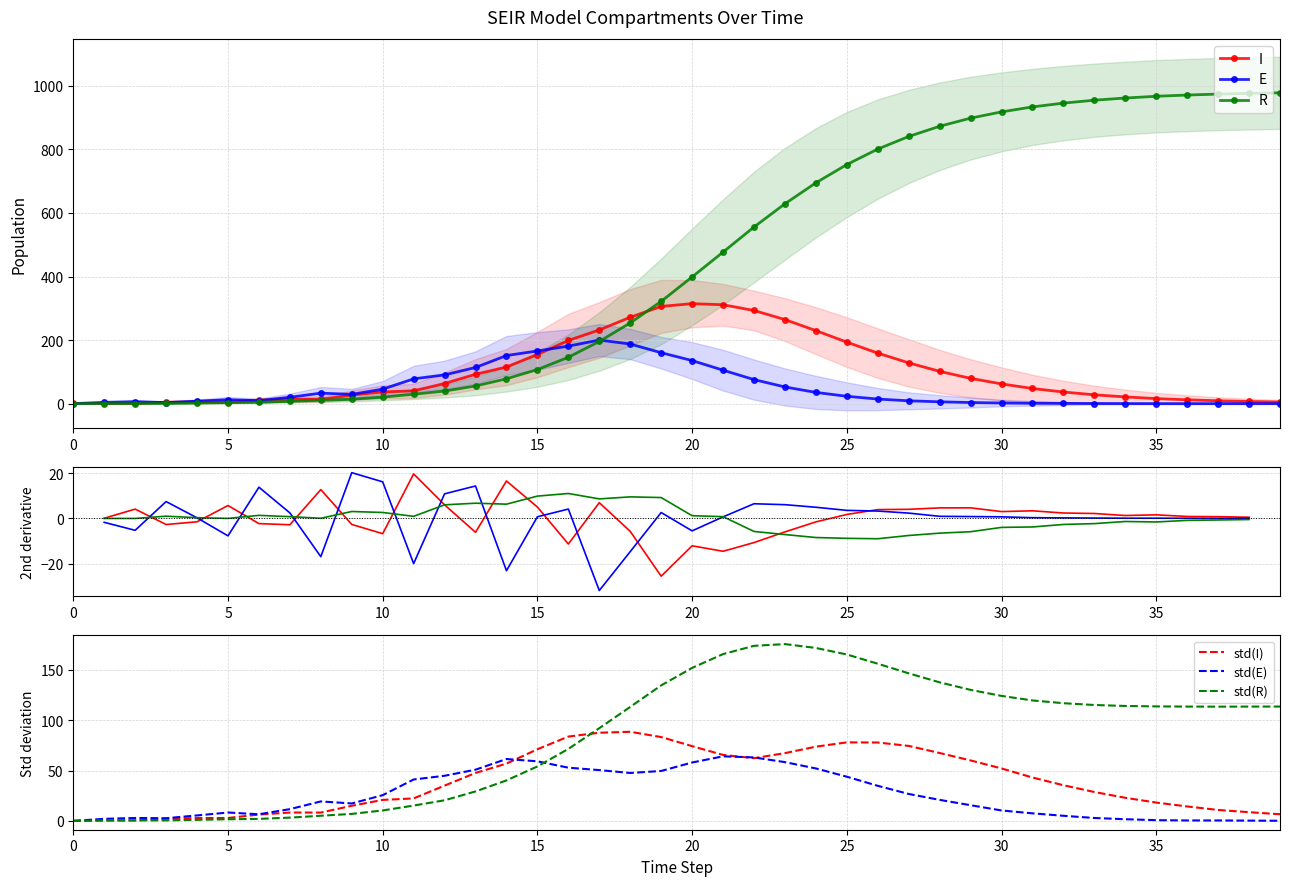

Which series has the largest total across all categories?

R